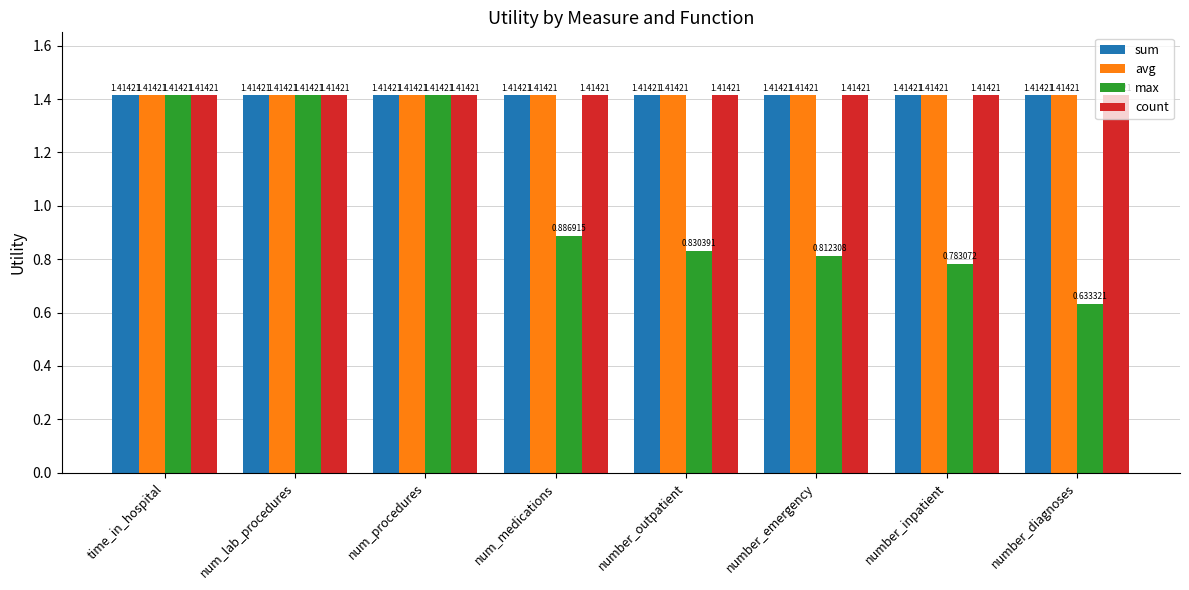

What position from the left is number_diagnoses?

8